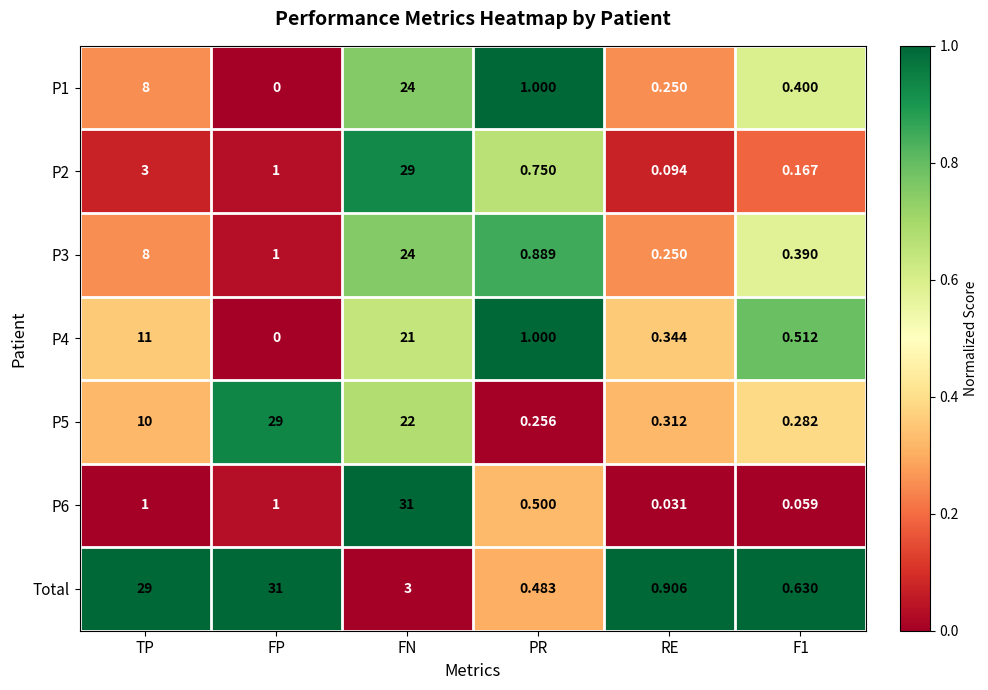

Where is P3 nearest to the value 12?

TP